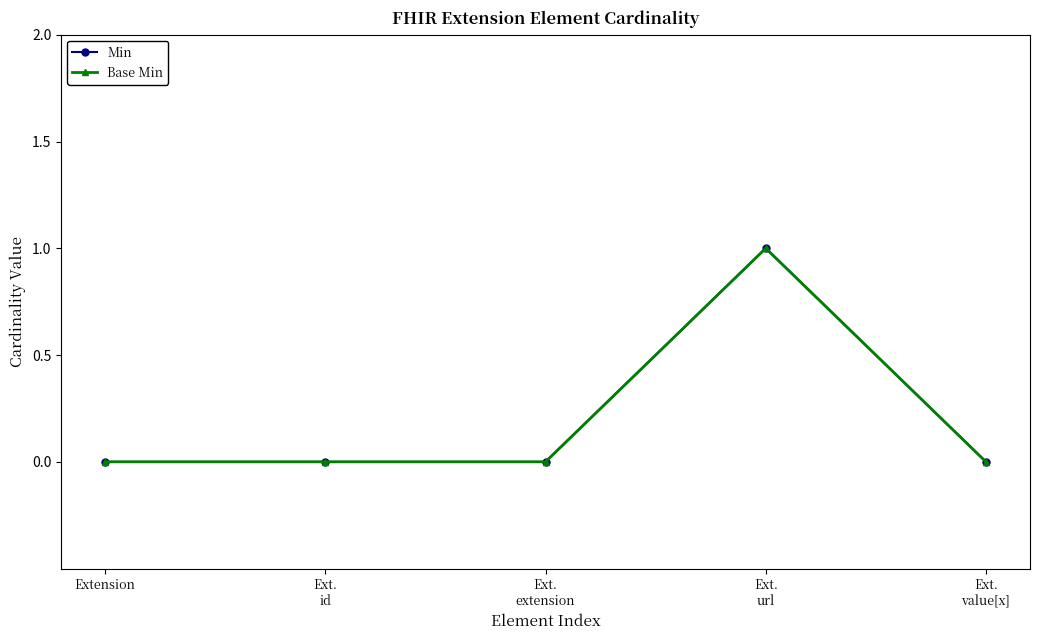

Does the chart have visible grid lines?

No